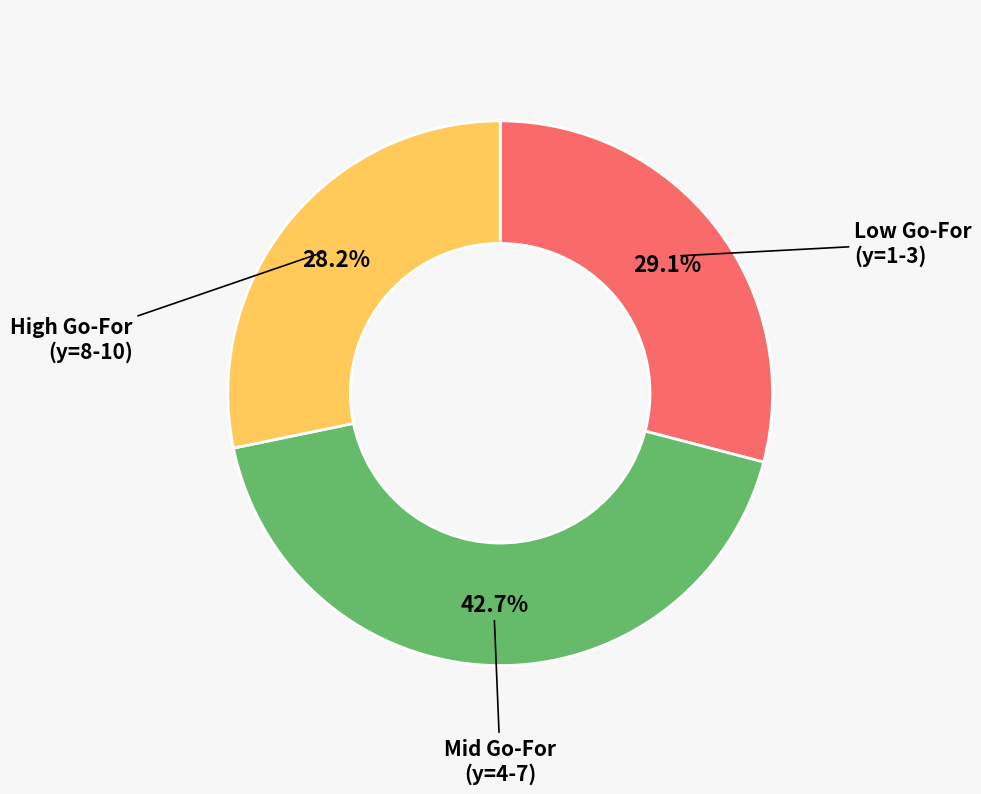

Is there a majority slice in this chart?

No